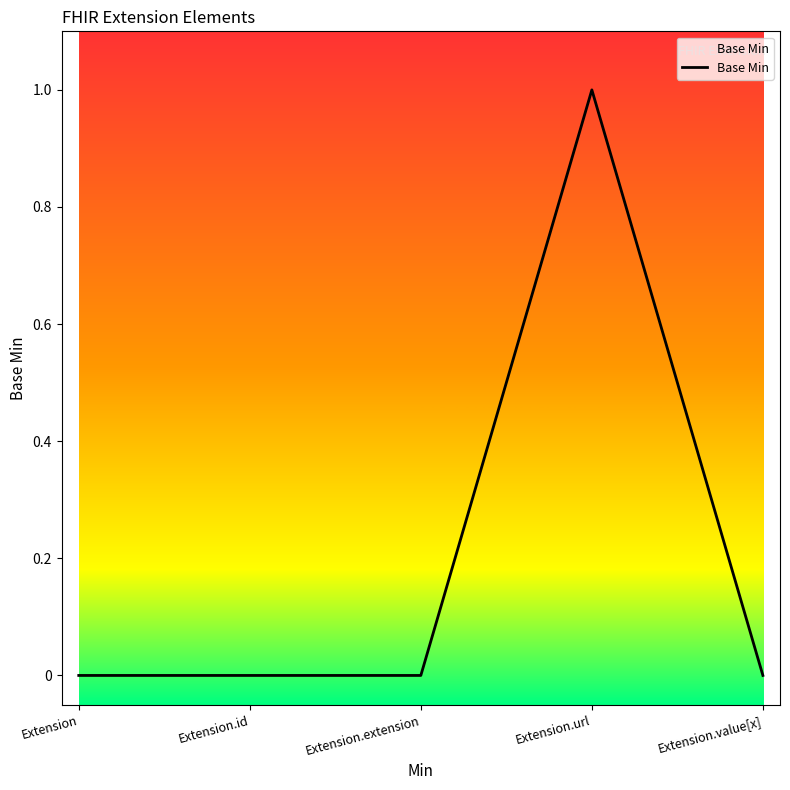

What is the change in value from Extension.id to Extension.url?

+1